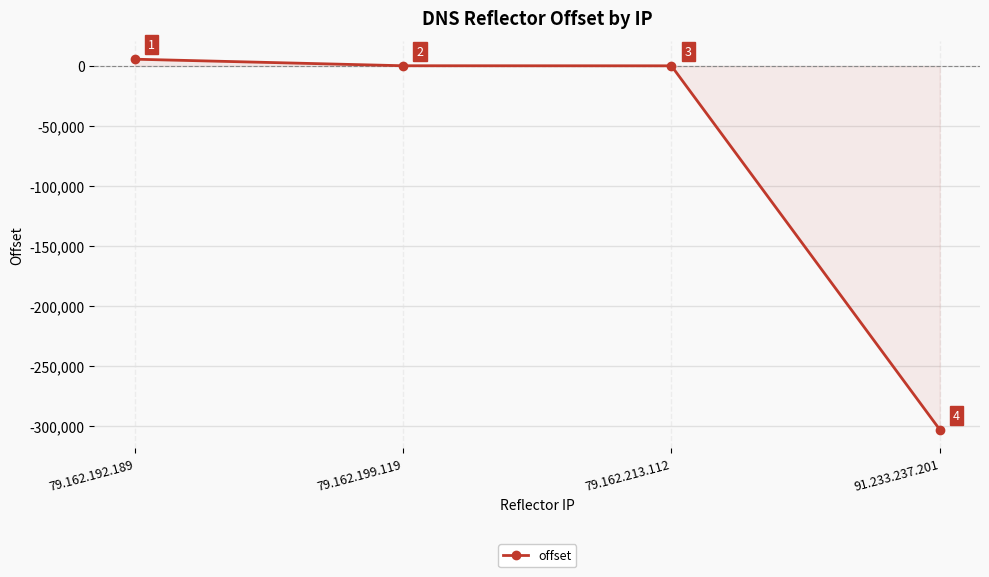

What is the change in value from 79.162.192.189 to 91.233.237.201?

-308603